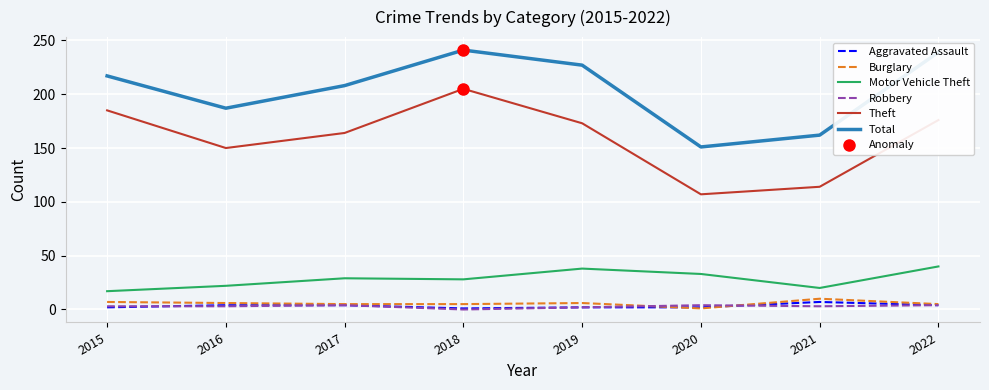

What is the total value across all series at 2021?

316